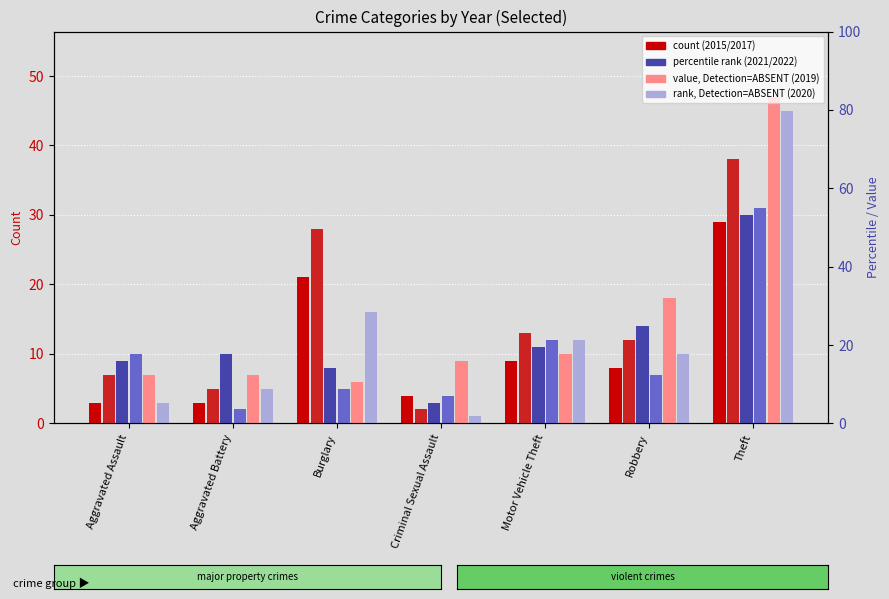

What is the label of the 3rd bar from the left?

Burglary